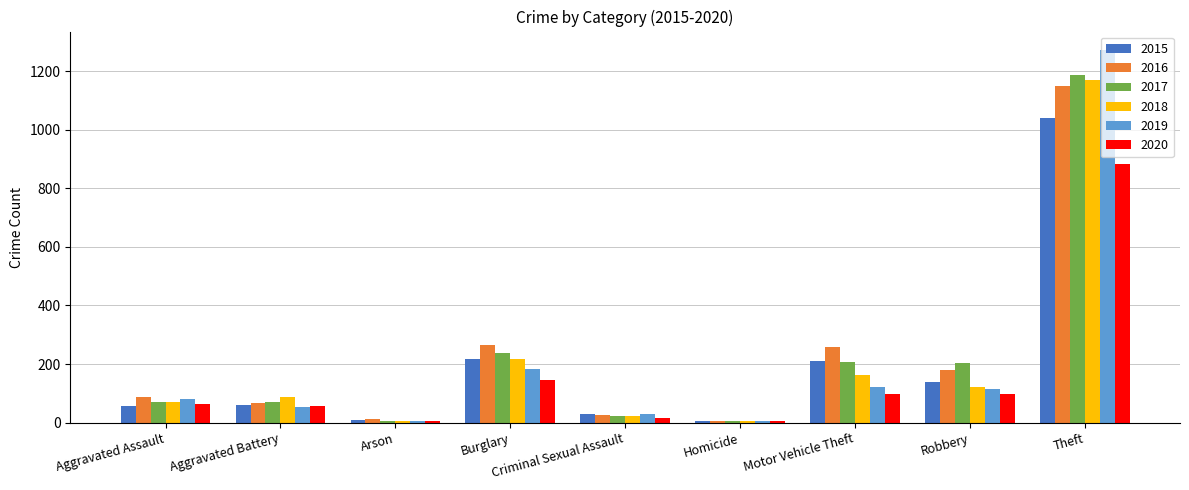

What is the spread (max minus min) of values at Criminal Sexual Assault?

15